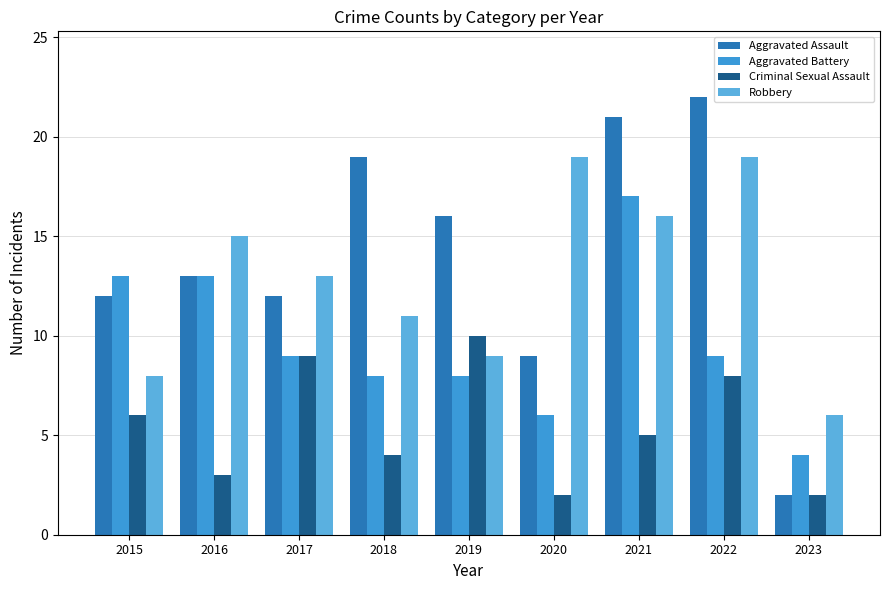

What is the maximum value shown in the chart?

22